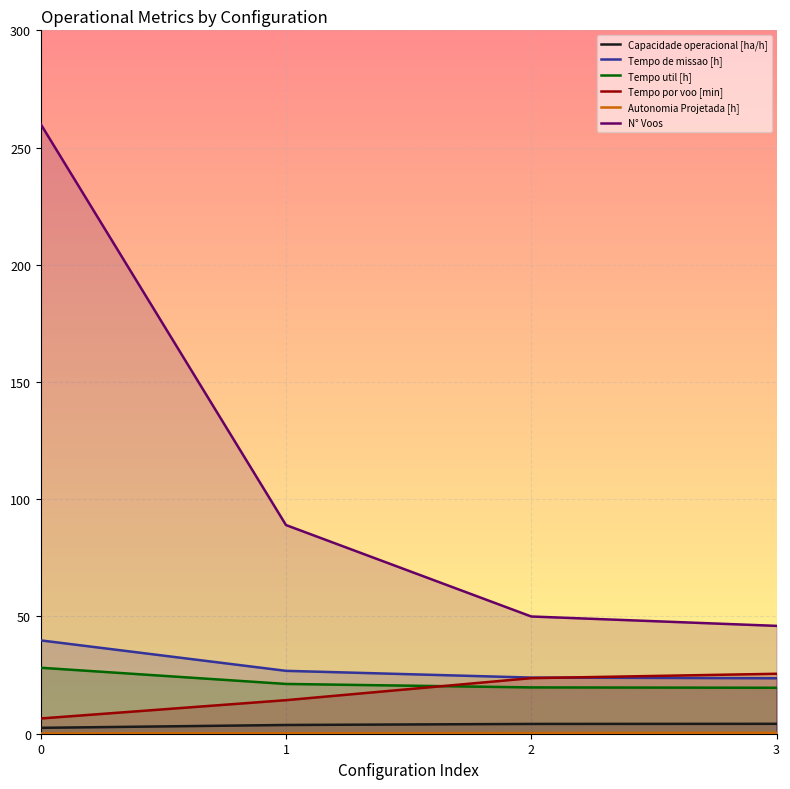

Is it true that Tempo por voo [min] equals 23.7 at 2?

True